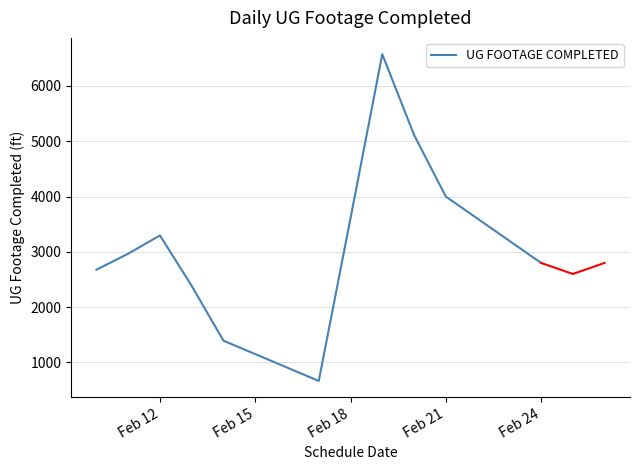

What is the average value?

3225